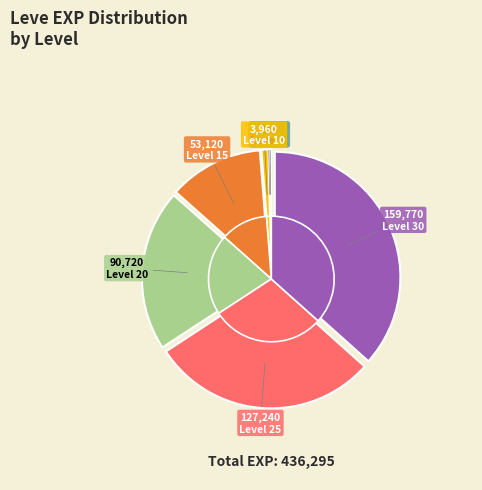

Which has a higher value, Get a Little Bit Closer or Awl or Nothing?

Awl or Nothing